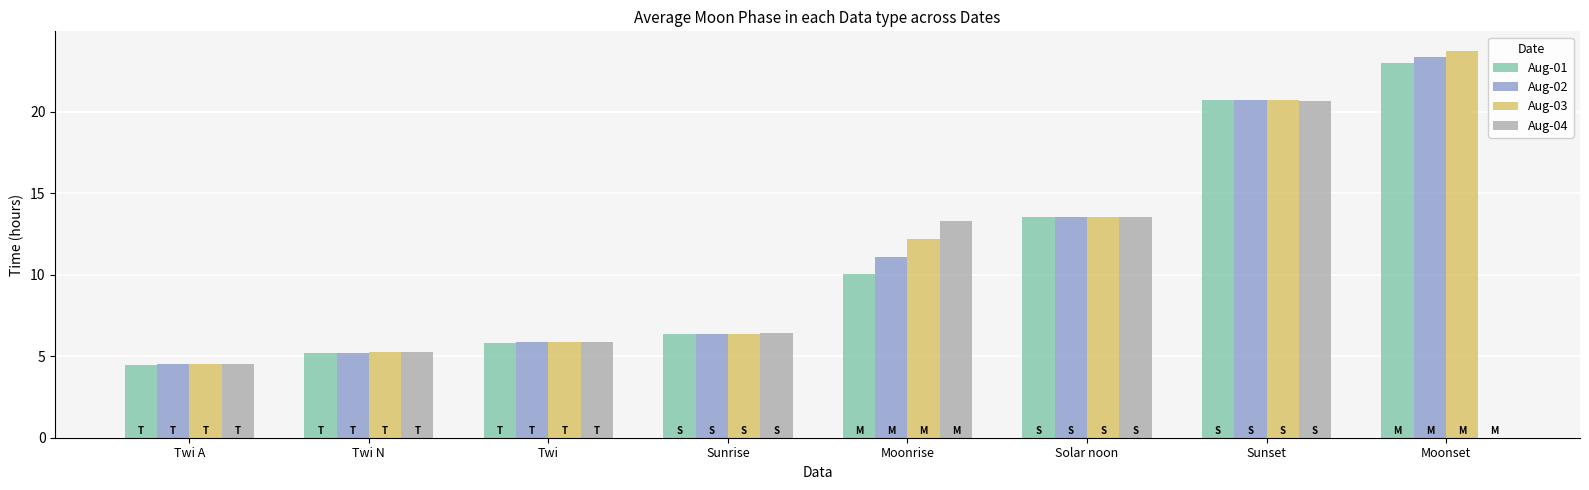

Read the Aug-04 value at Solar noon.

13.5